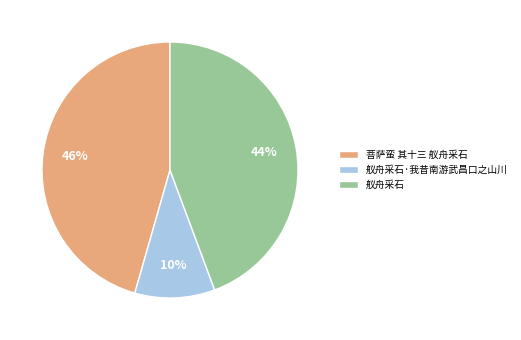

Between 舣舟采石 and 舣舟采石·我昔南游武昌口之山川, which is larger?

舣舟采石